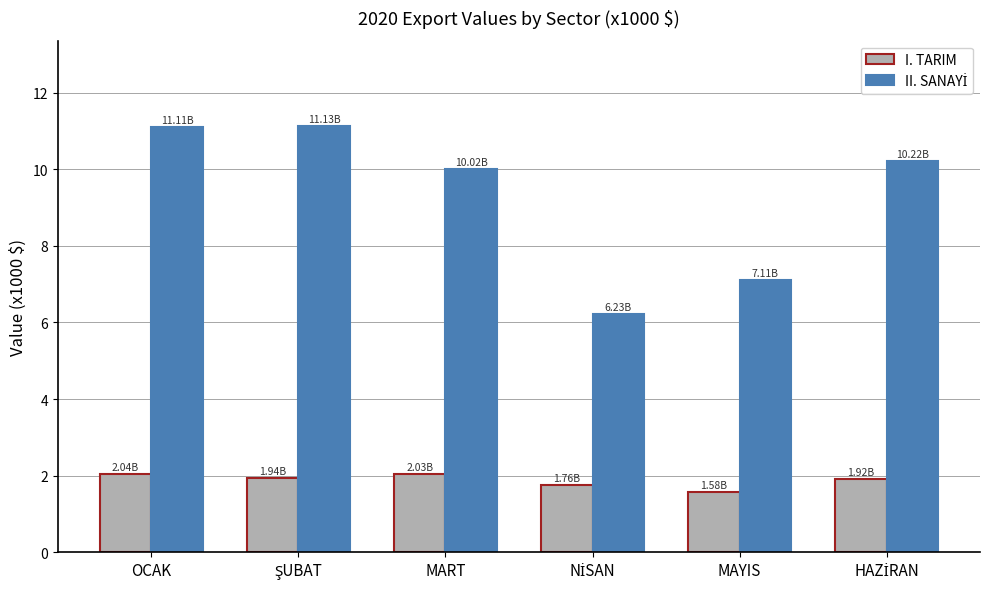

What is the greatest value displayed?

11.1